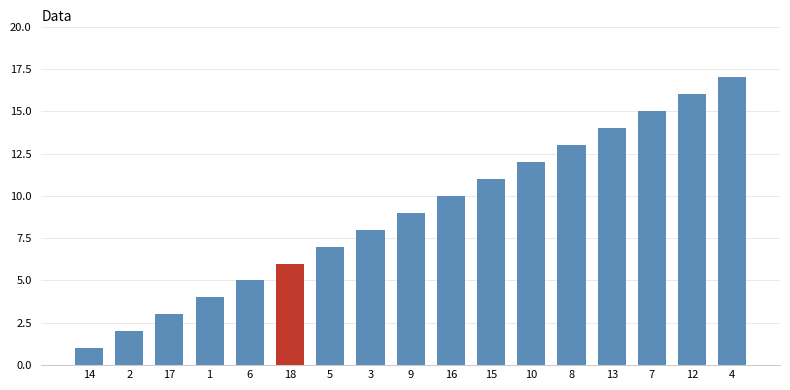

Are the bars grouped side by side (vs. stacked)?

No